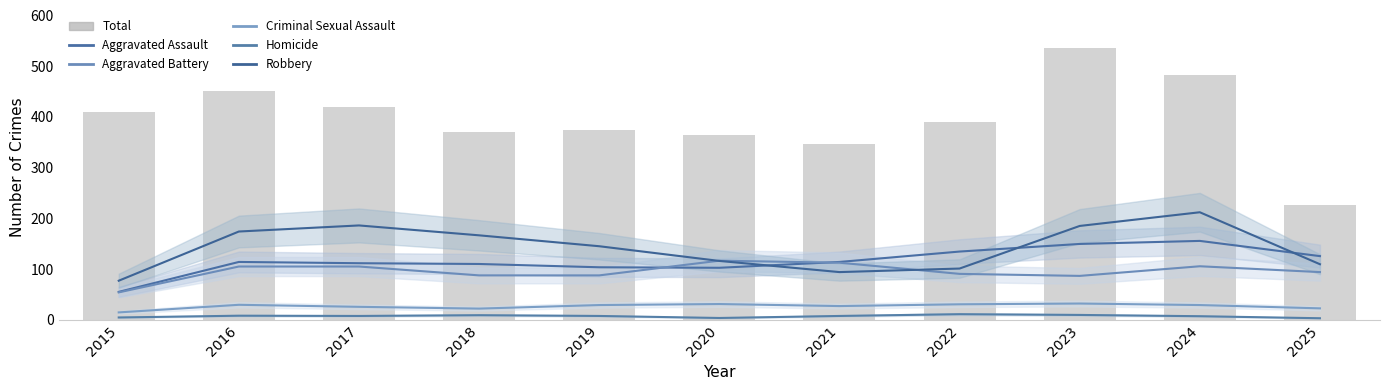

Which series changed the most between 2015 and 2019?

Robbery